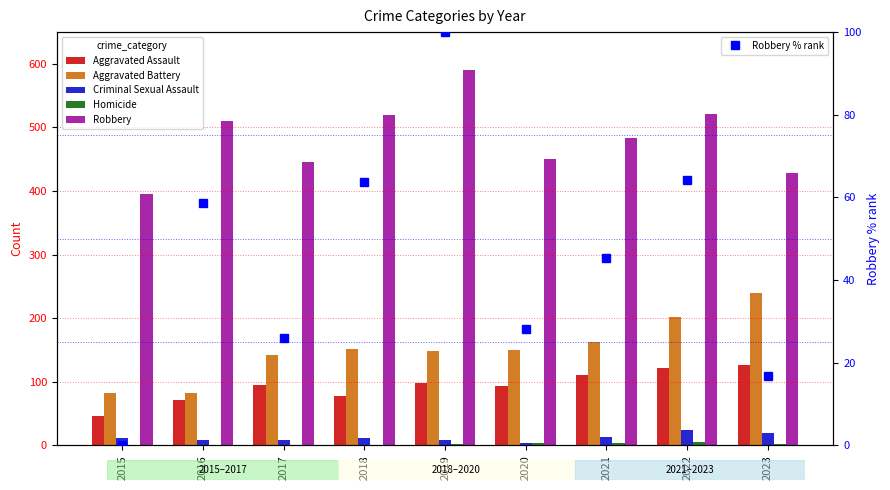

What is the total value across all series at 2023?

831.8